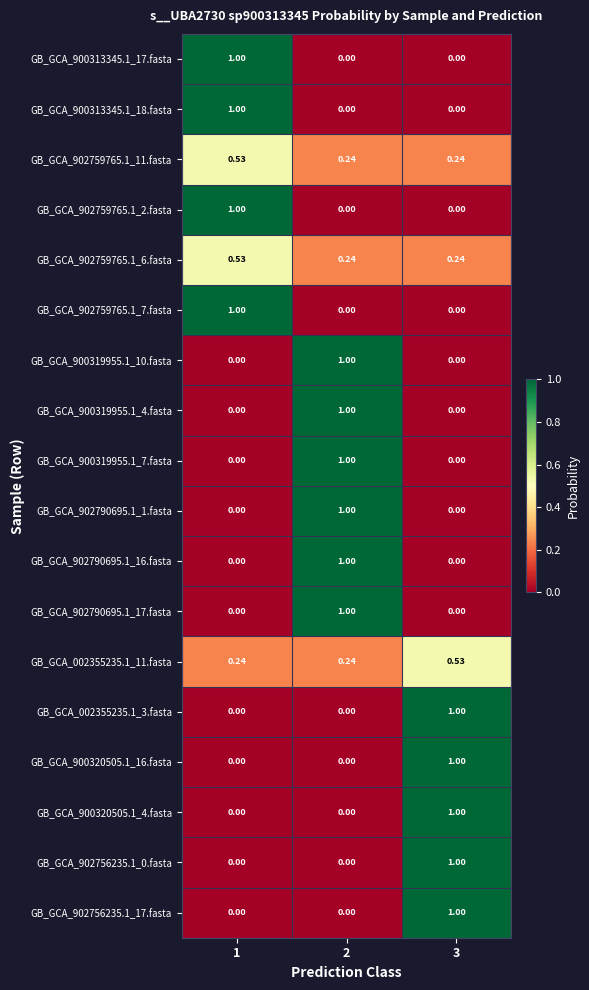

Is the value of GB_GCA_902756235.1_17.fasta at 3 greater than the value of GB_GCA_902759765.1_11.fasta at 1?

Yes